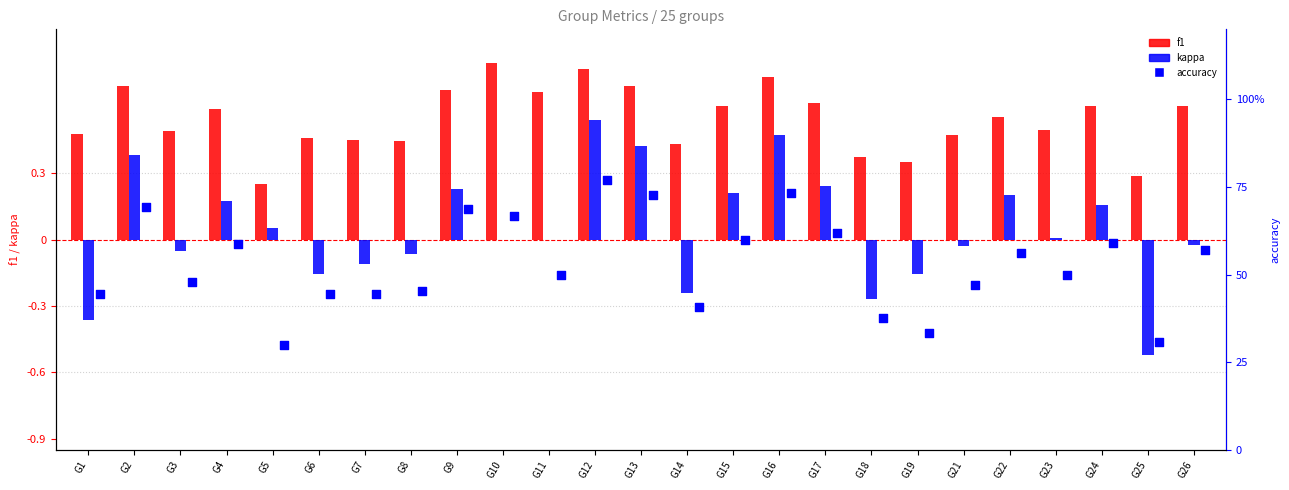

Which series contains the highest Y value?

f1